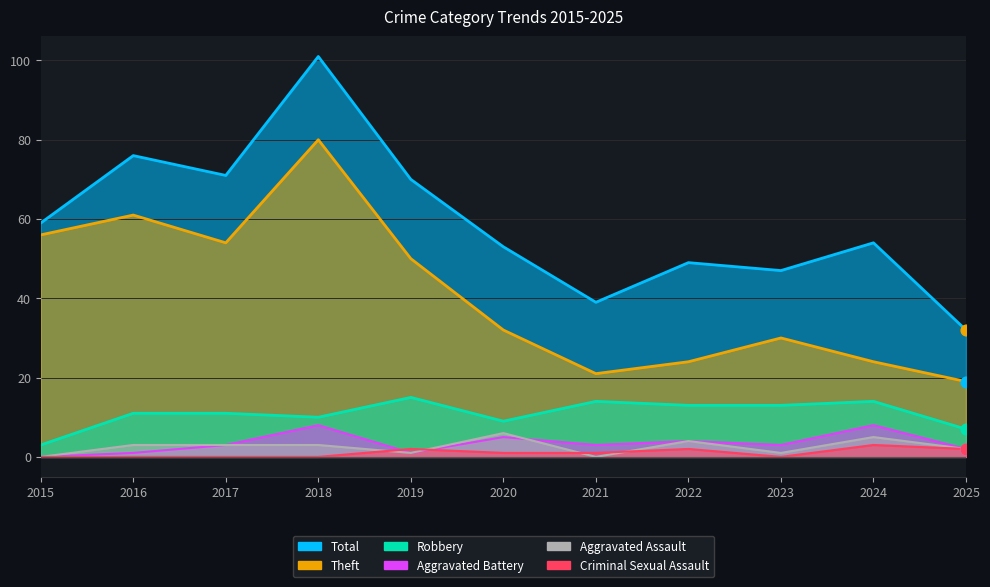

At which category is the sum across all series the highest?

2018